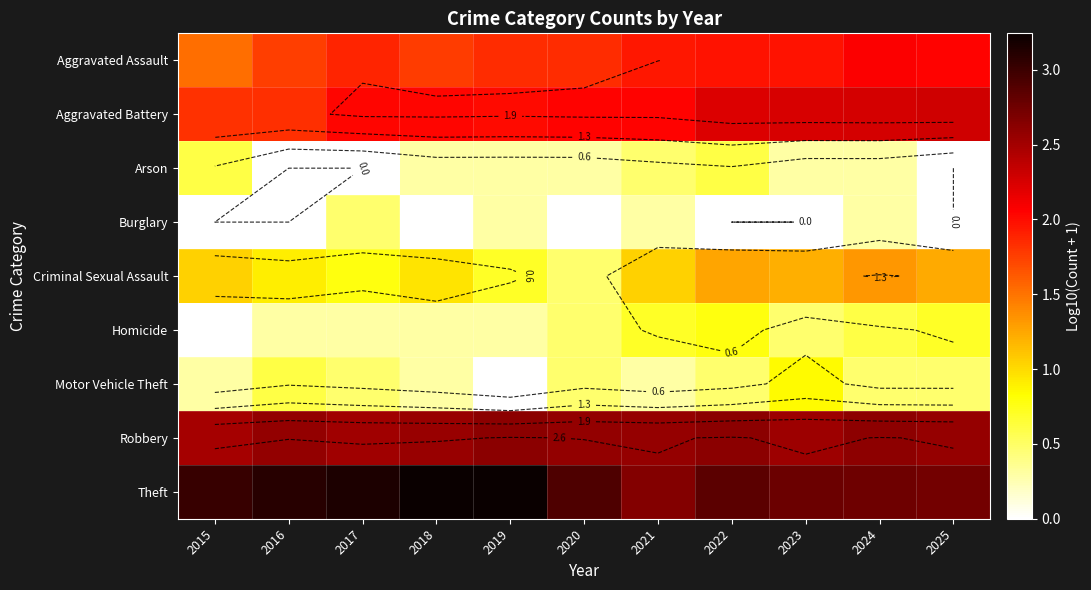

Rank the series by their maximum value, from lowest to highest.

Burglary, Arson, Homicide, Motor Vehicle Theft, Criminal Sexual Assault, Aggravated Assault, Aggravated Battery, Robbery, Theft